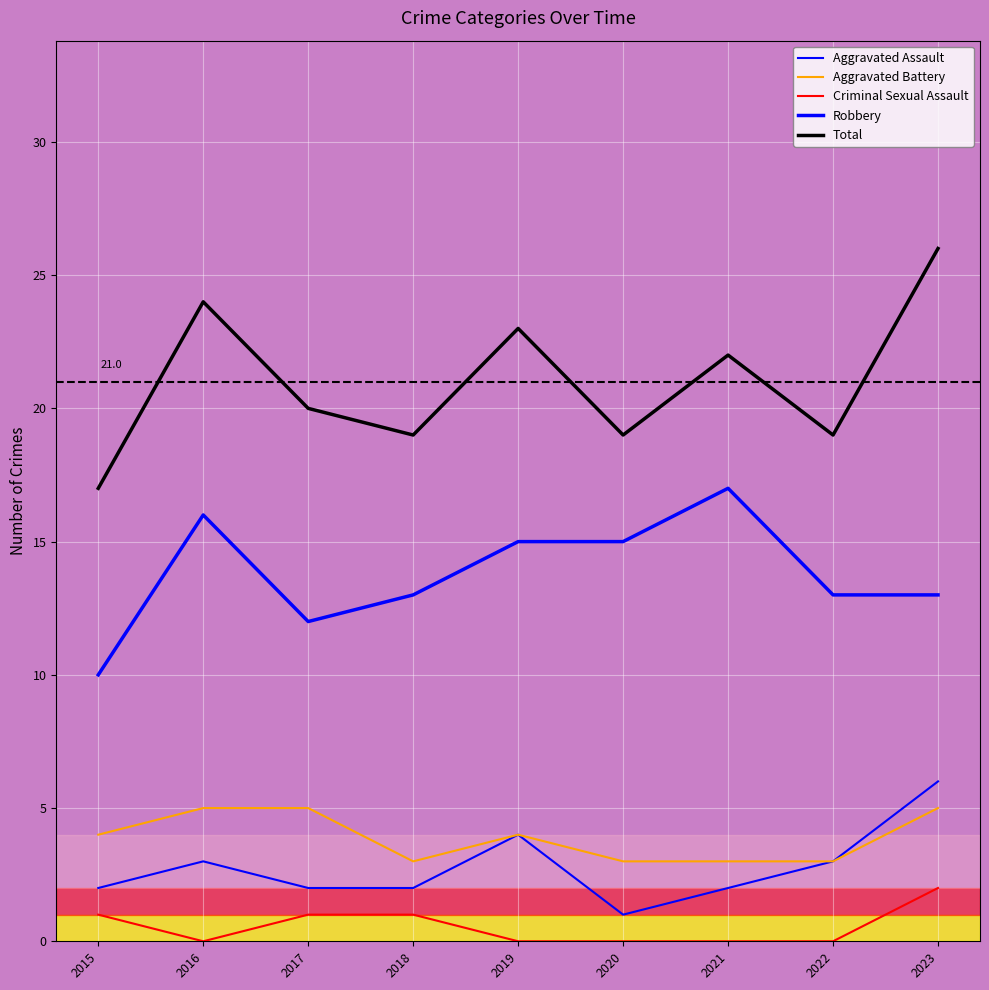

What is the sum of the Criminal Sexual Assault values at 2017 and 2021?

1